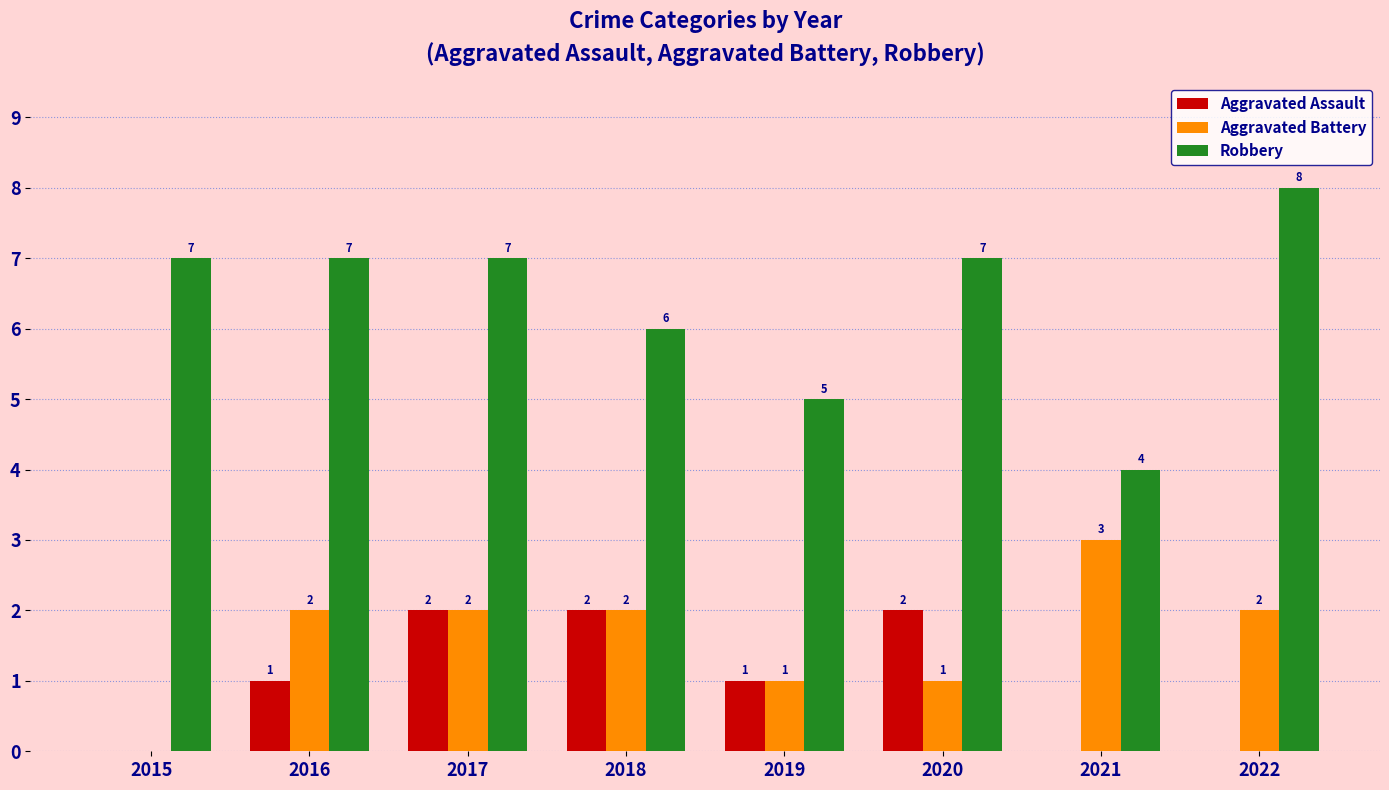

Where is Robbery nearest to the value 6?

2018